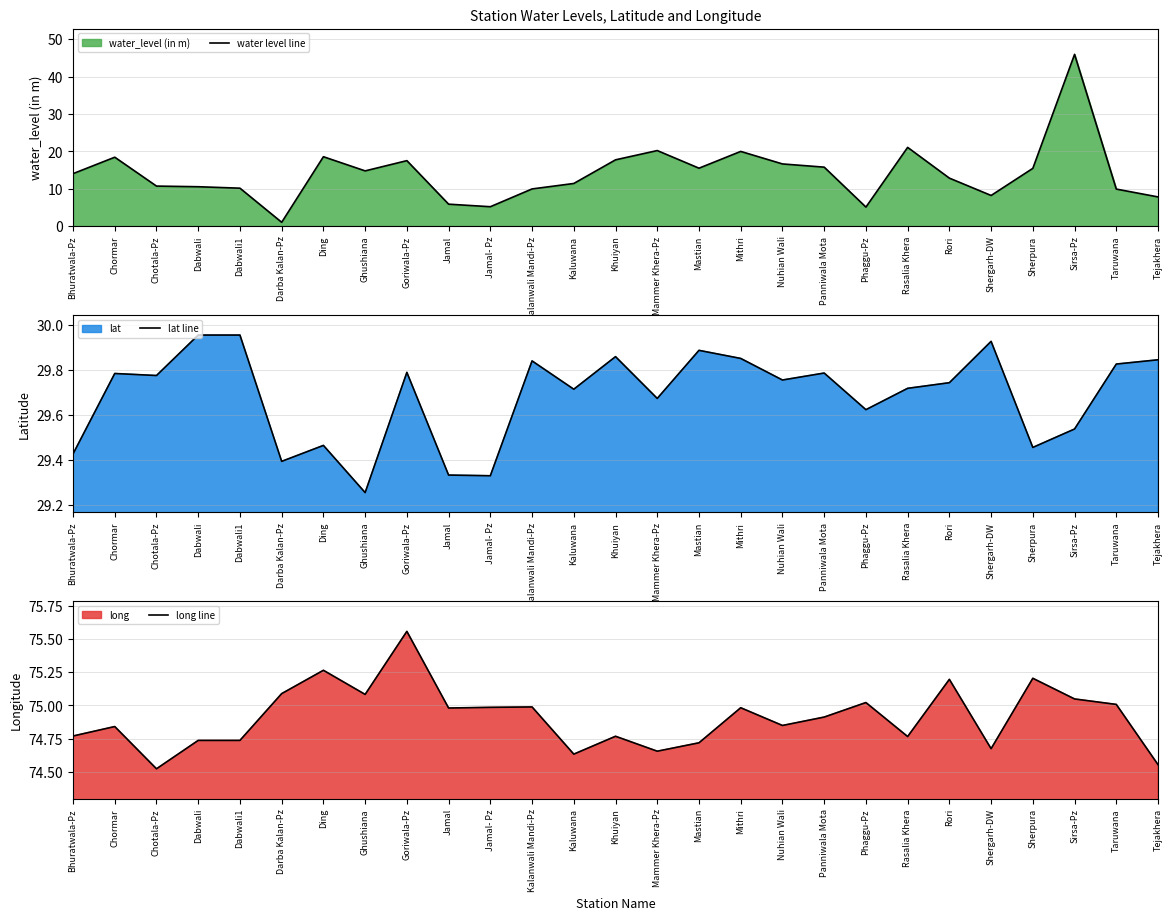

How many lines are shown in the chart?

3